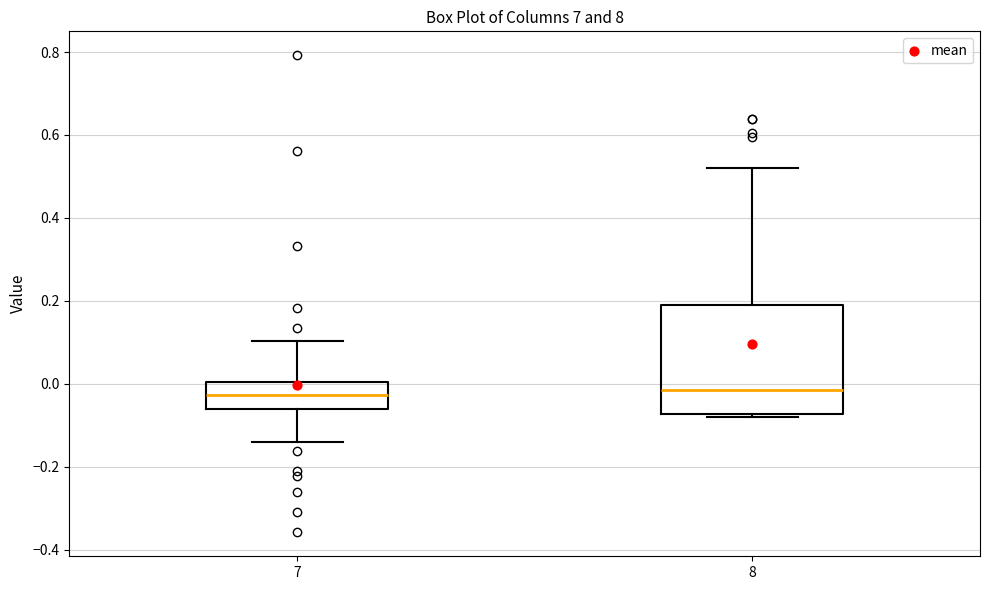

Reading left to right, transcribe this box plot: for each box, give where its median line is, the range the box spans, and where its two whiskers end, as read against the y-axis. The values are not printed on the chart, so give them approximately, as read against the axis.

7: median -0.02, box -0.06 to 0.00, whiskers -0.14 to 0.10
8: median -0.02, box -0.08 to 0.20, whiskers -0.08 (just below the box's lower edge) to 0.52